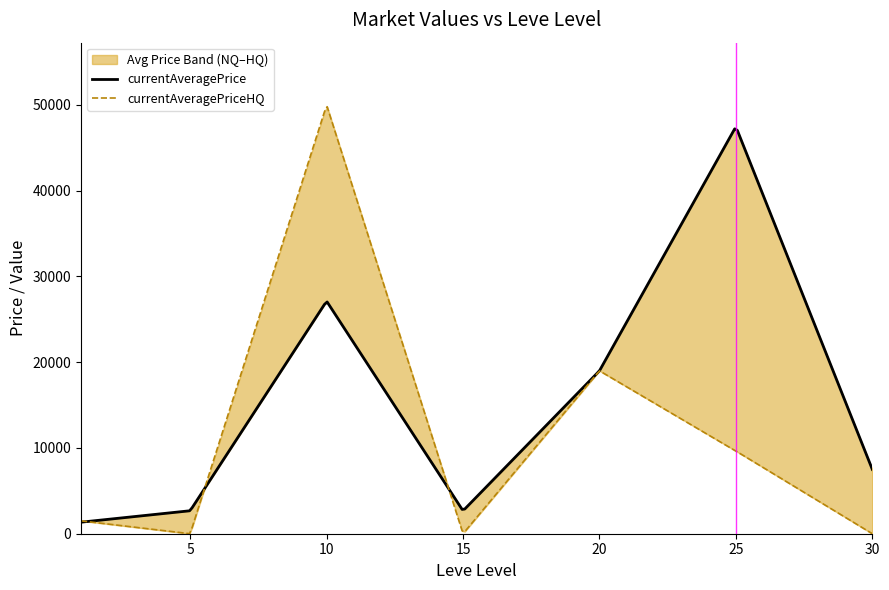

Is the value of LevePriceHQ at 10 greater than the value of currentAveragePriceHQ at 20?

Yes